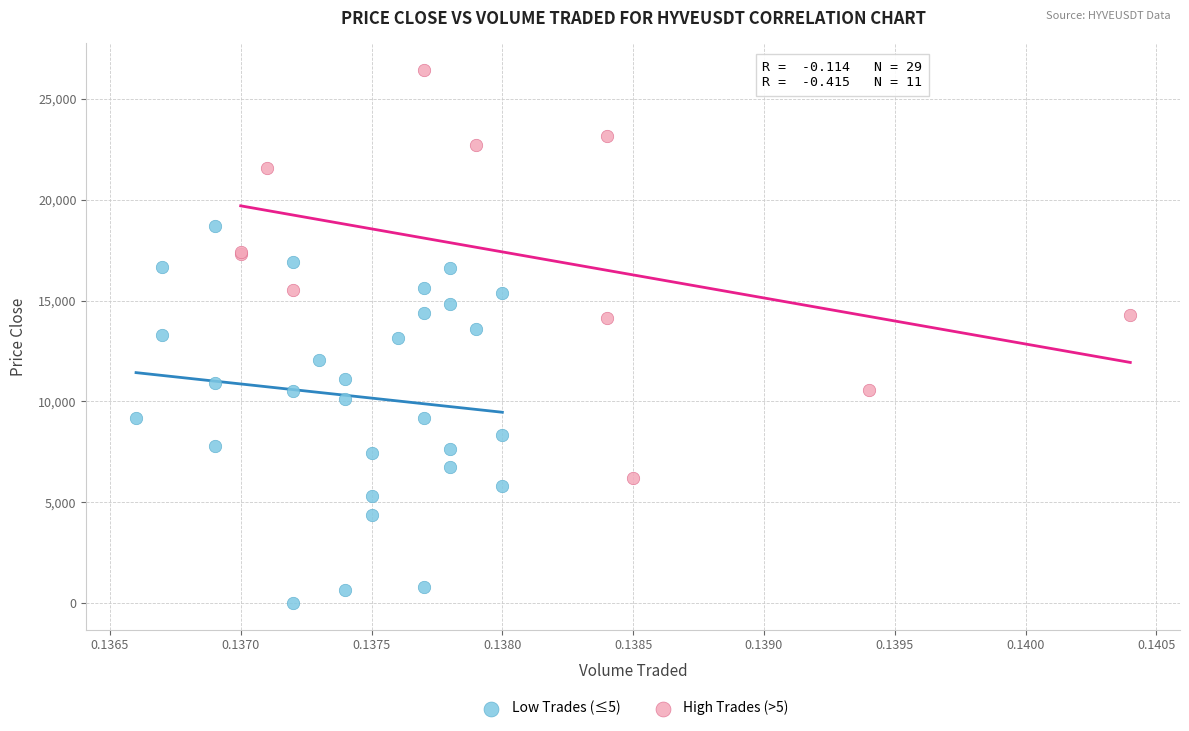

Which series contains the highest Y value?

High Trades (>5)